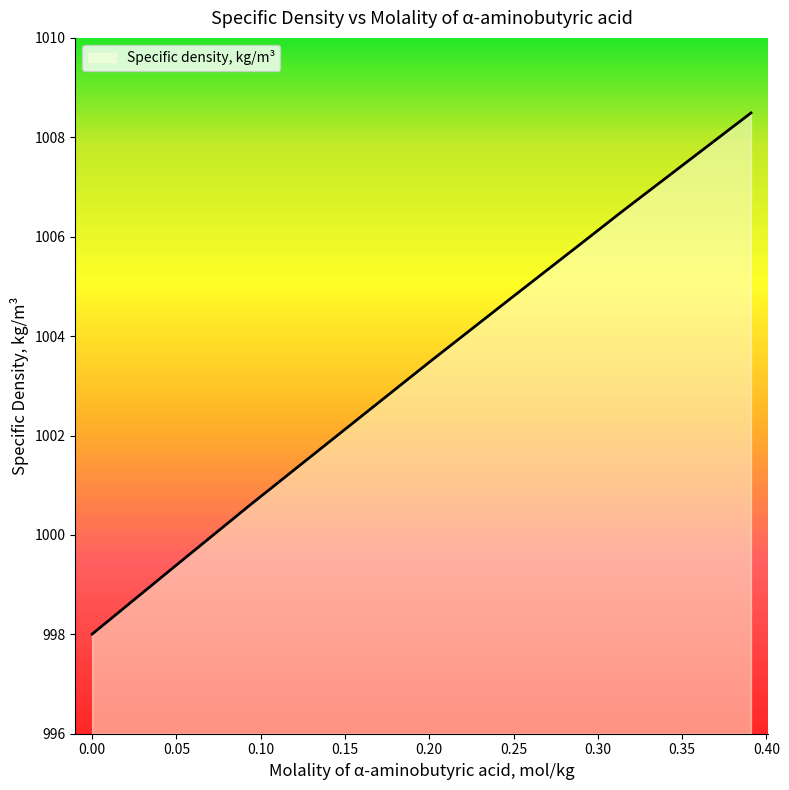

What is the smallest value displayed?

998.0